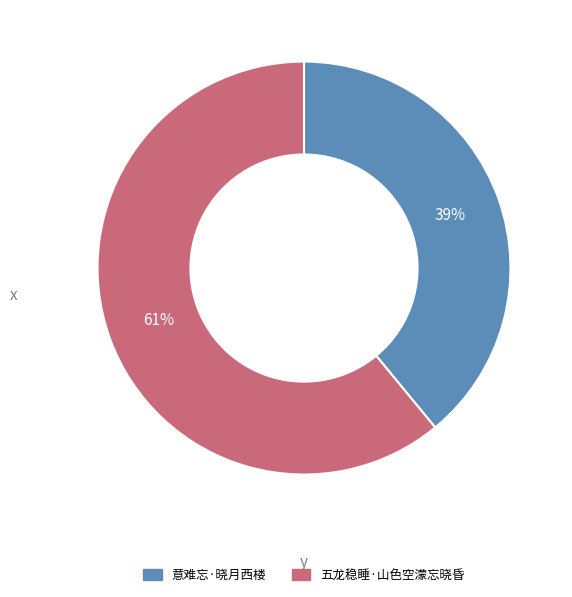

Is the sum of 五龙稳睡·山色空濛忘晓昏 and 意难忘·晓月西楼 greater than half?

Yes